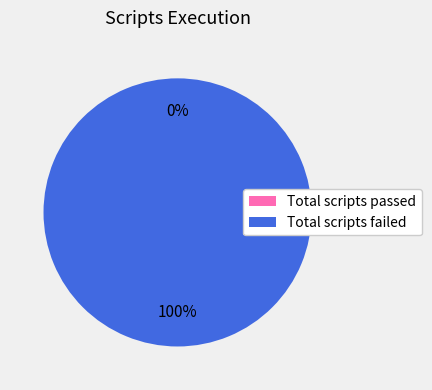

Which slice is the largest?

Total scripts failed